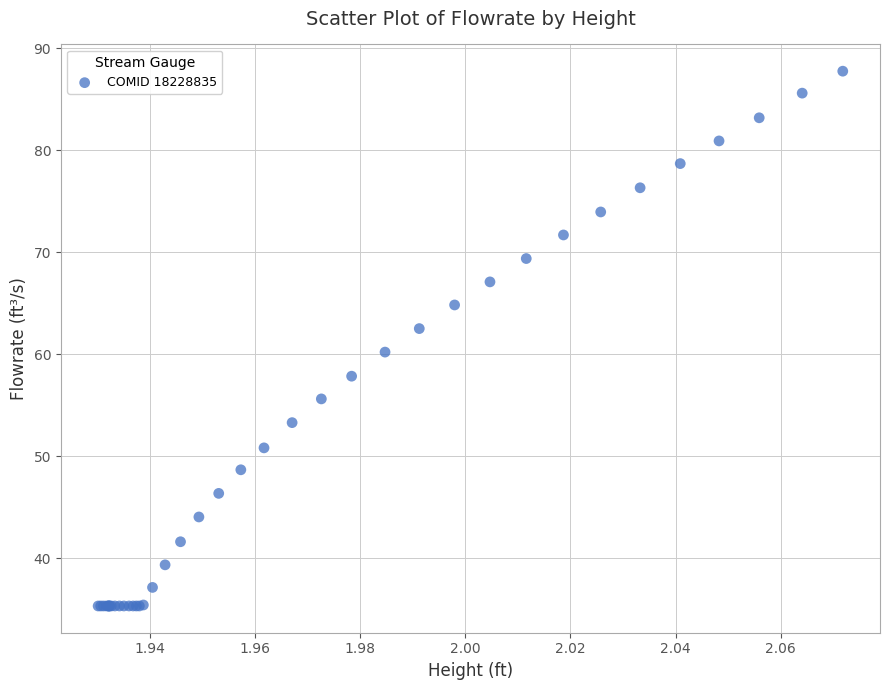

What Y value in the scatter plot is closest to 61?

60.2